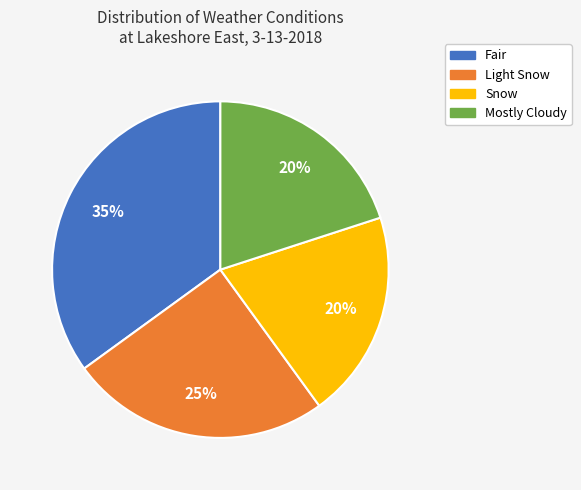

To the nearest percent, what is the average slice percentage?

25%